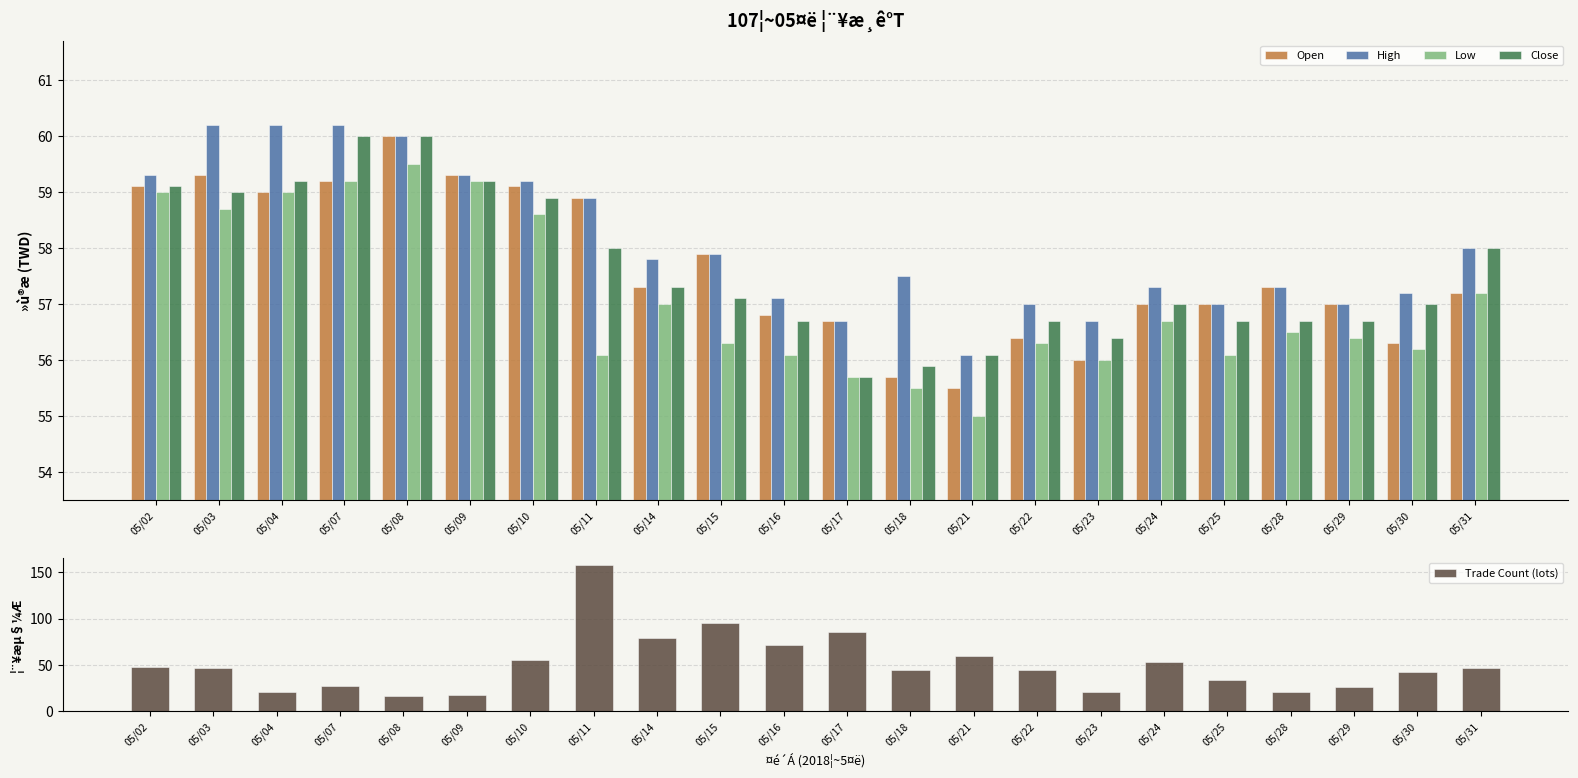

What is the value of the Close bar at the 3rd from the left?

59.2